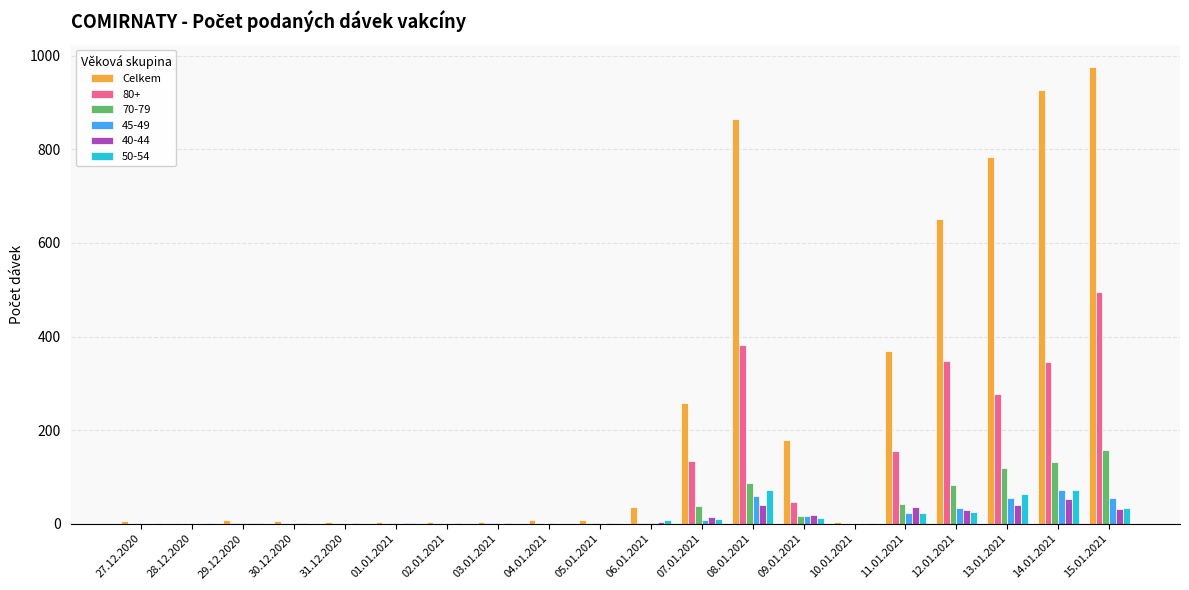

At which category does the chart reach its peak across all series?

15.01.2021